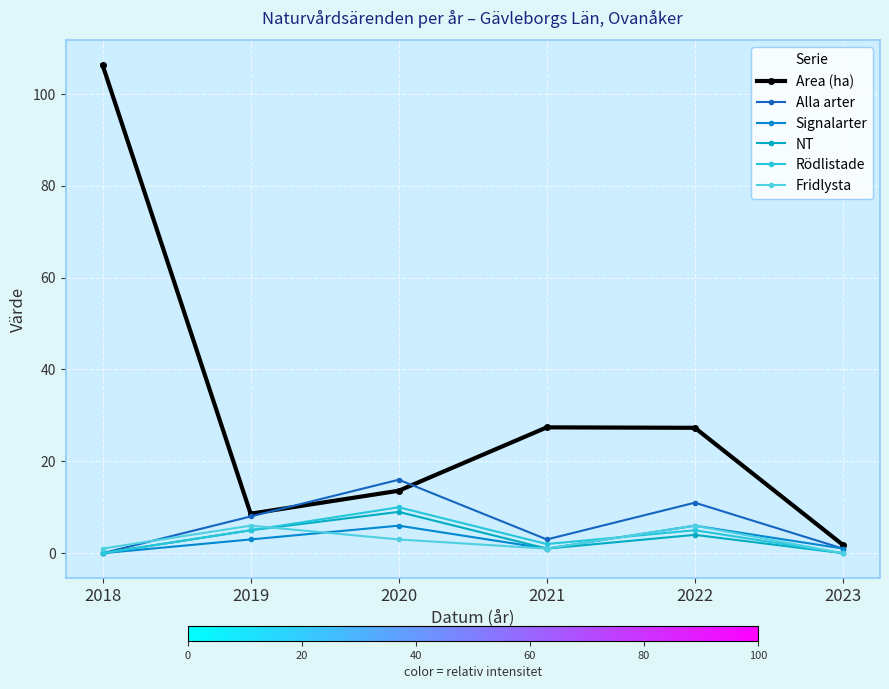

The Area (ha) series shows 106.3 at 2018. True or false?

True